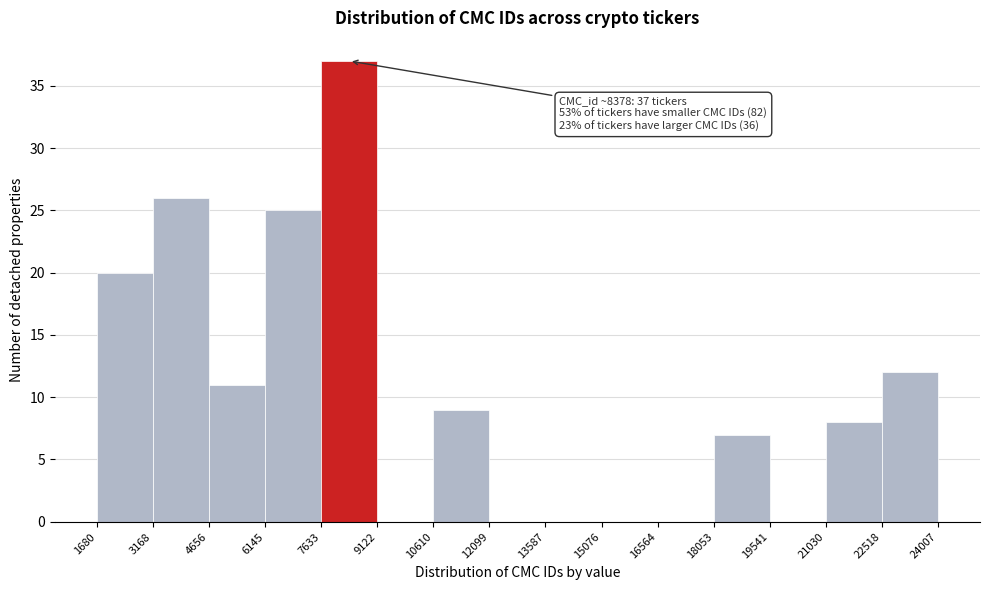

Over which range of the x-axis is the bar tallest?

7633 to 9122